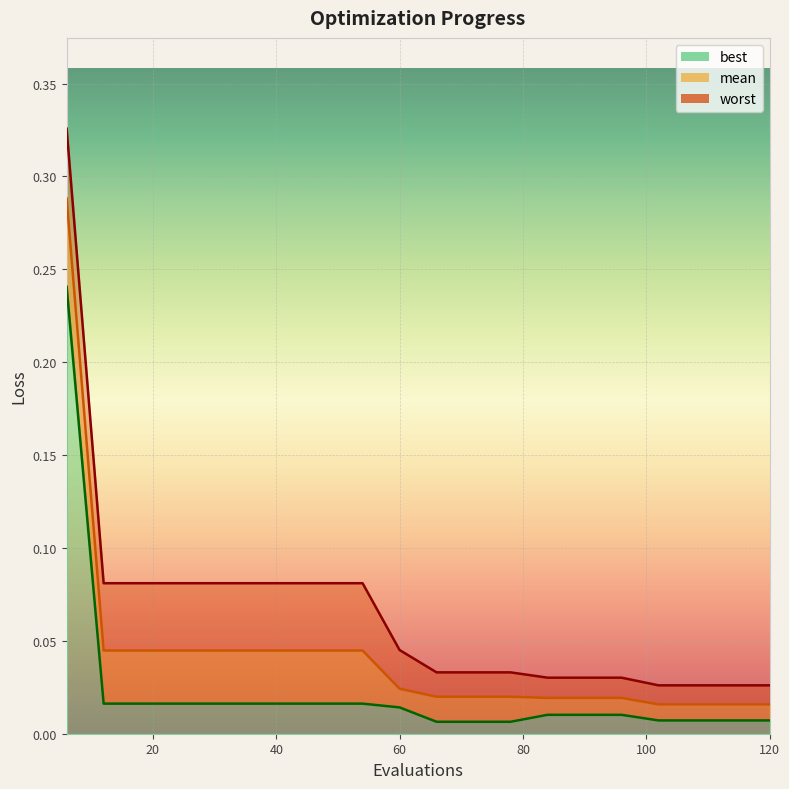

What is the total value across all series at 30?

0.1